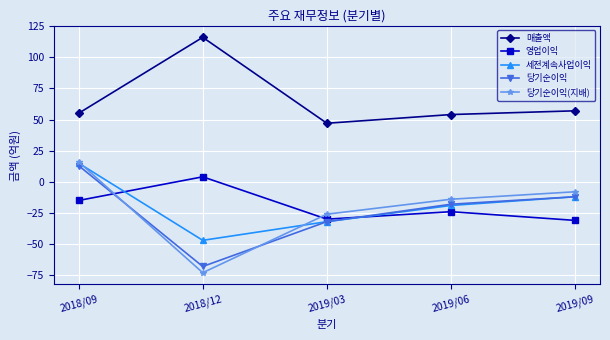

Where does the 세전계속사업이익 series first go above -19?

2018/09